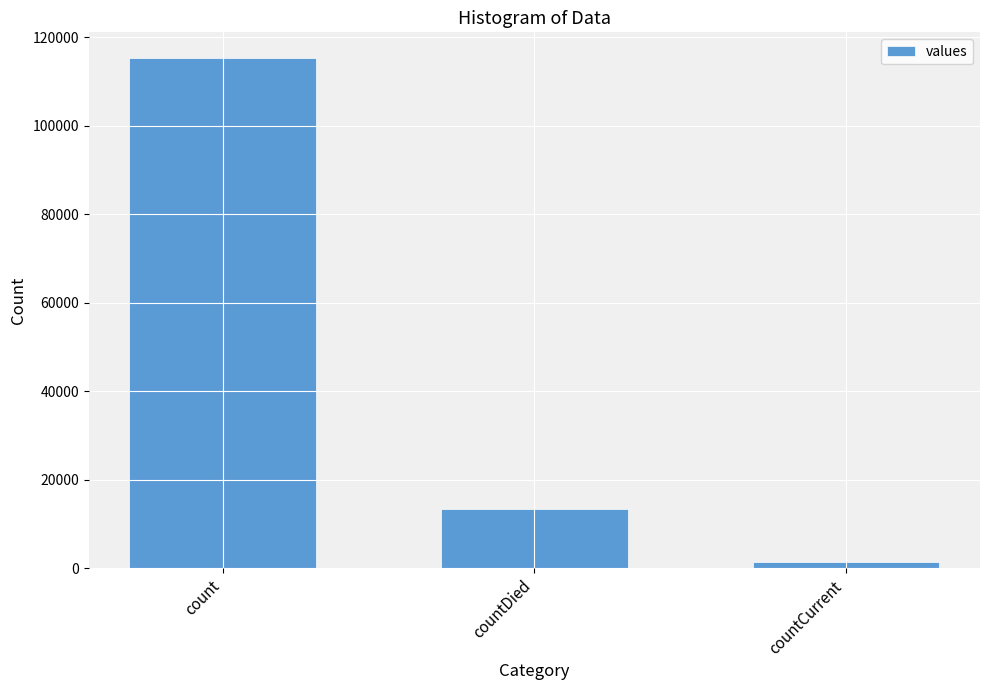

The chart shows a value of 115379 at count. True or false?

True